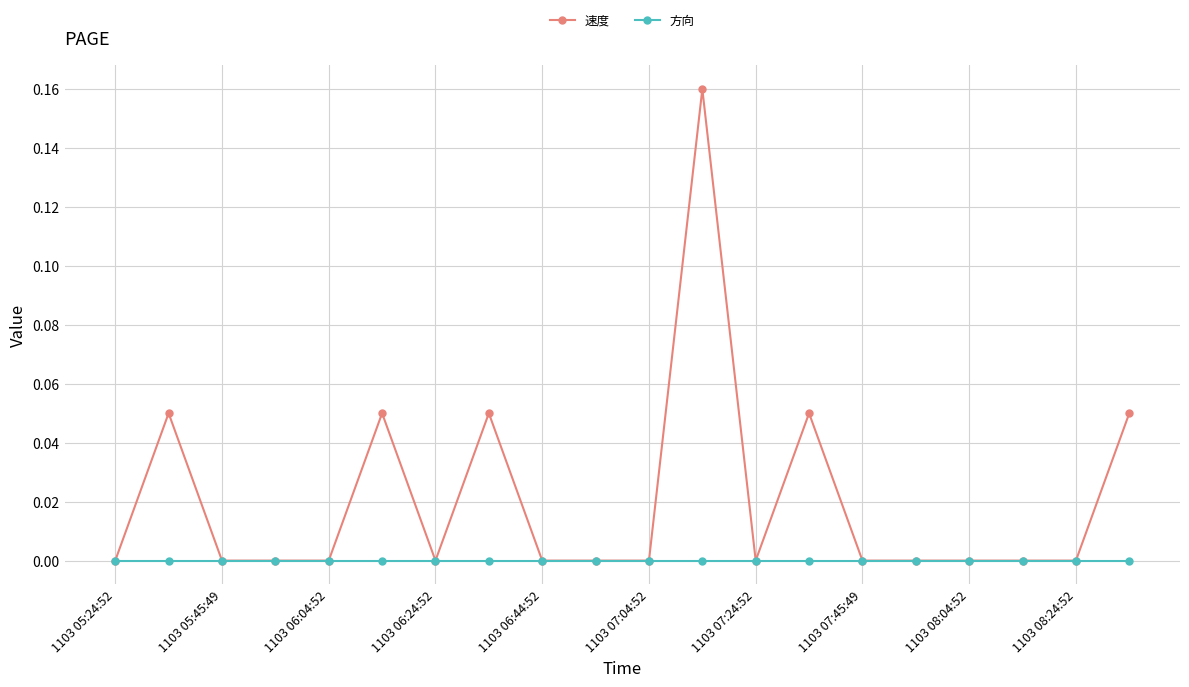

Rank the series by their maximum value, from highest to lowest.

速度, 方向